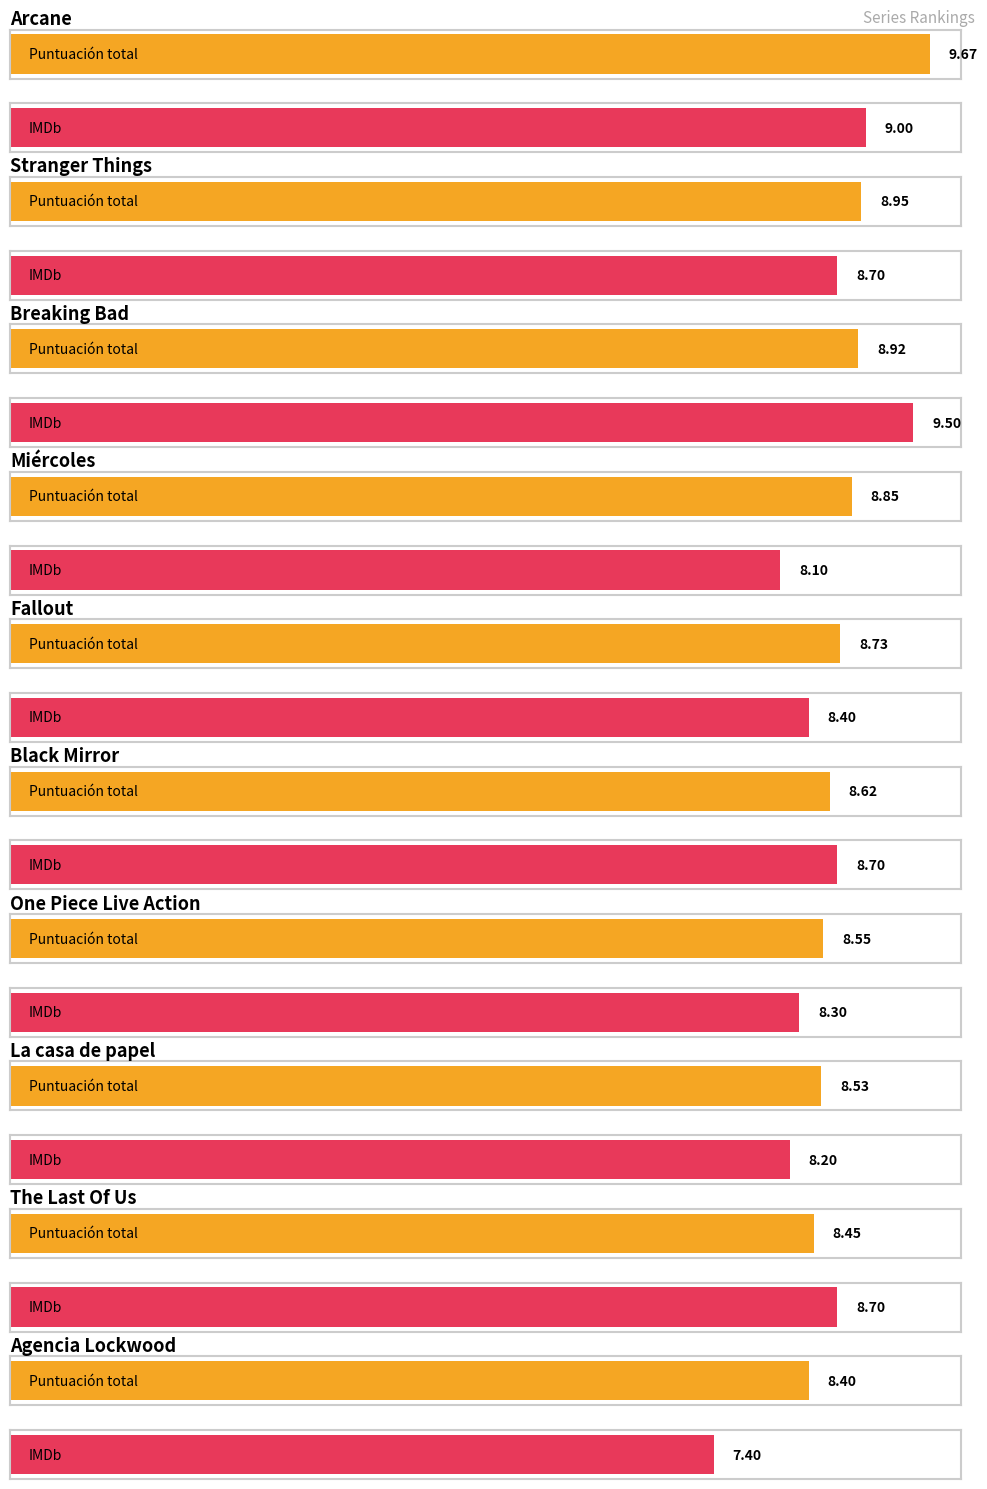

Is the value of Puntuación total at Miércoles greater than the value of IMDb at The Last Of Us?

Yes